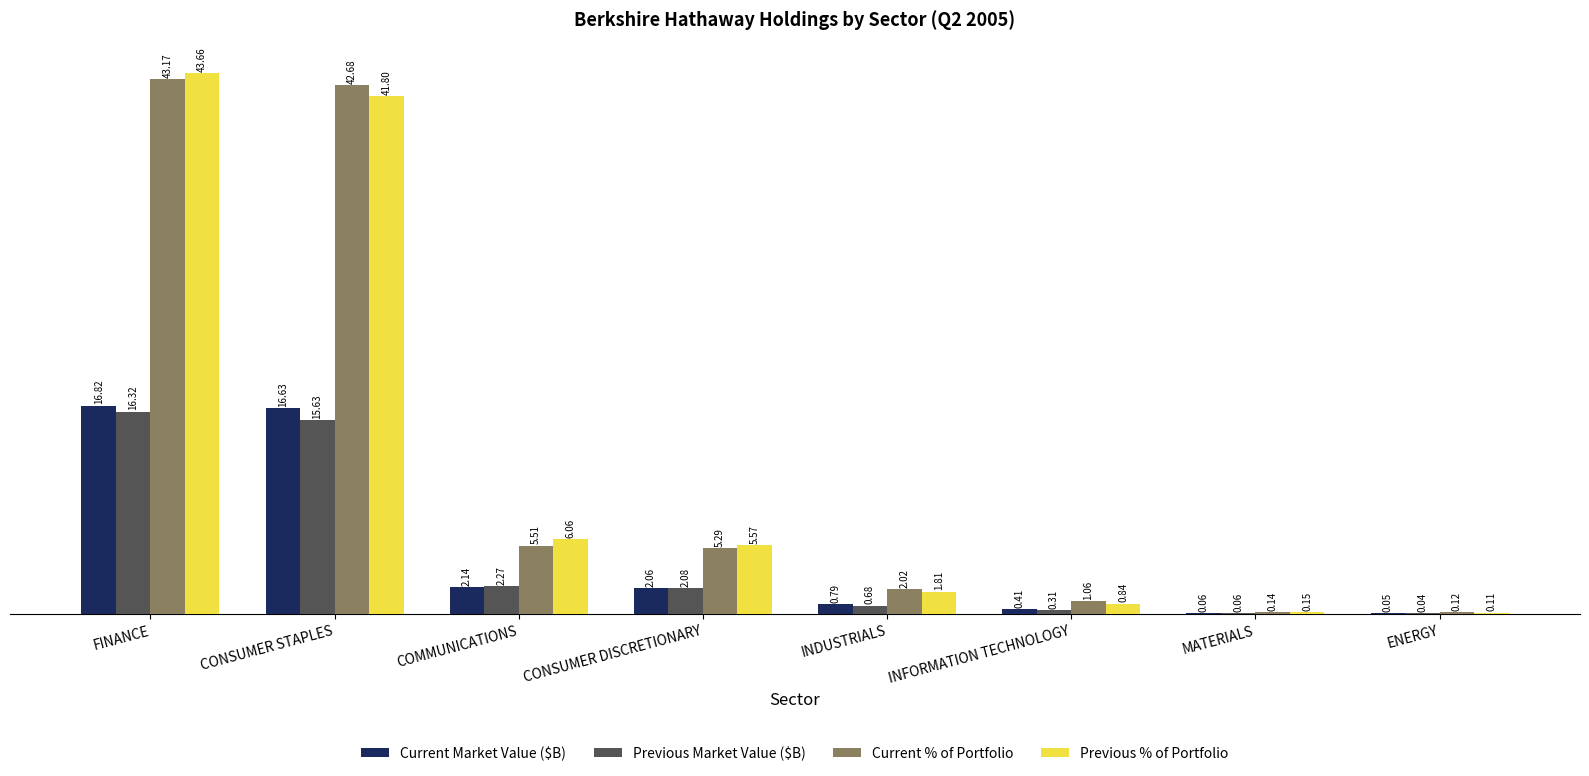

Which series changed the most between FINANCE and ENERGY?

Previous % of Portfolio